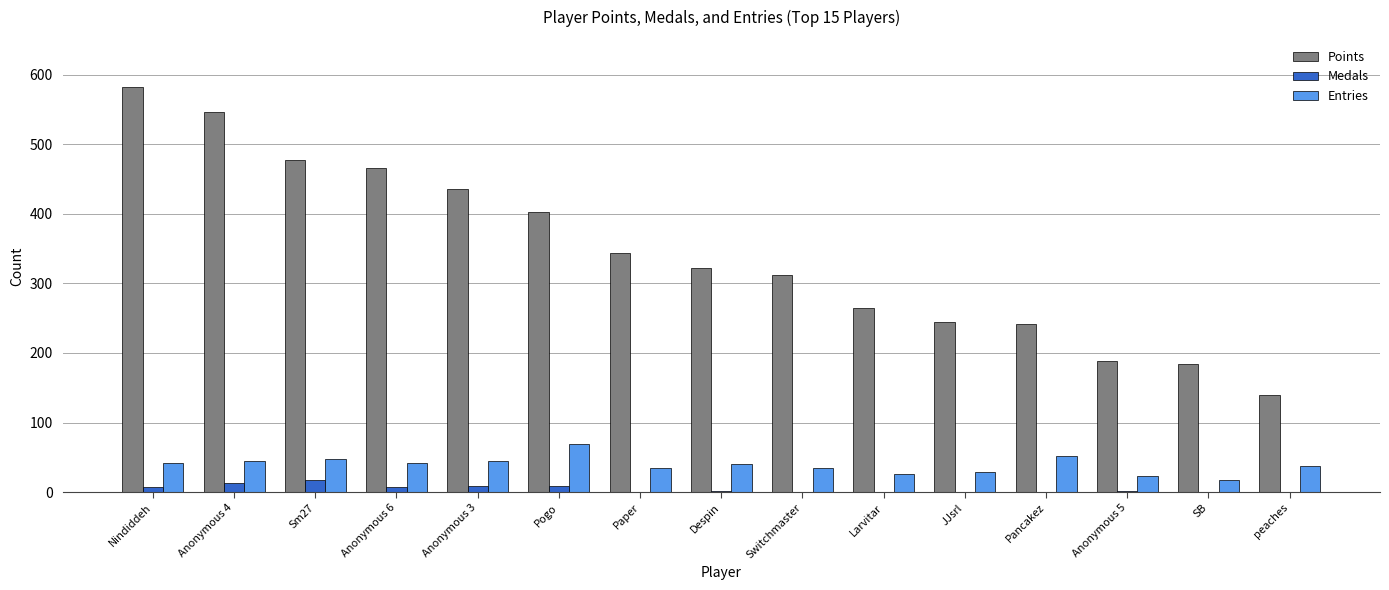

Which series has the widest spread of values?

Points